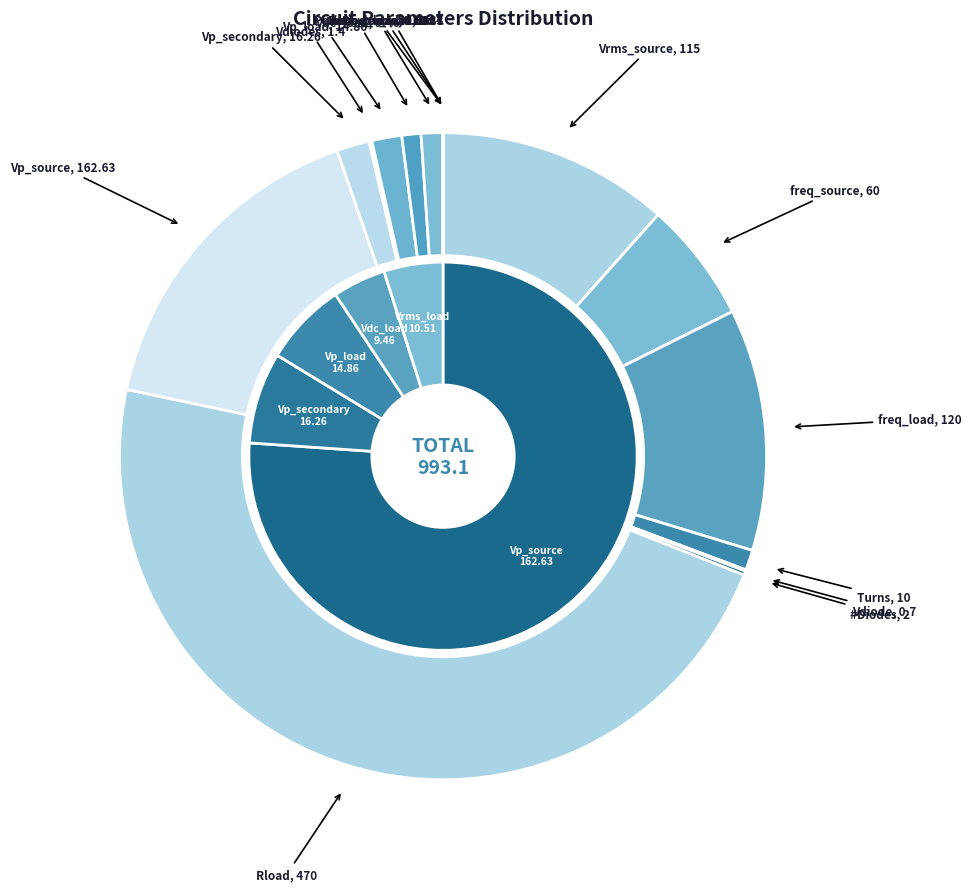

Count the number of slices in the pie.

16